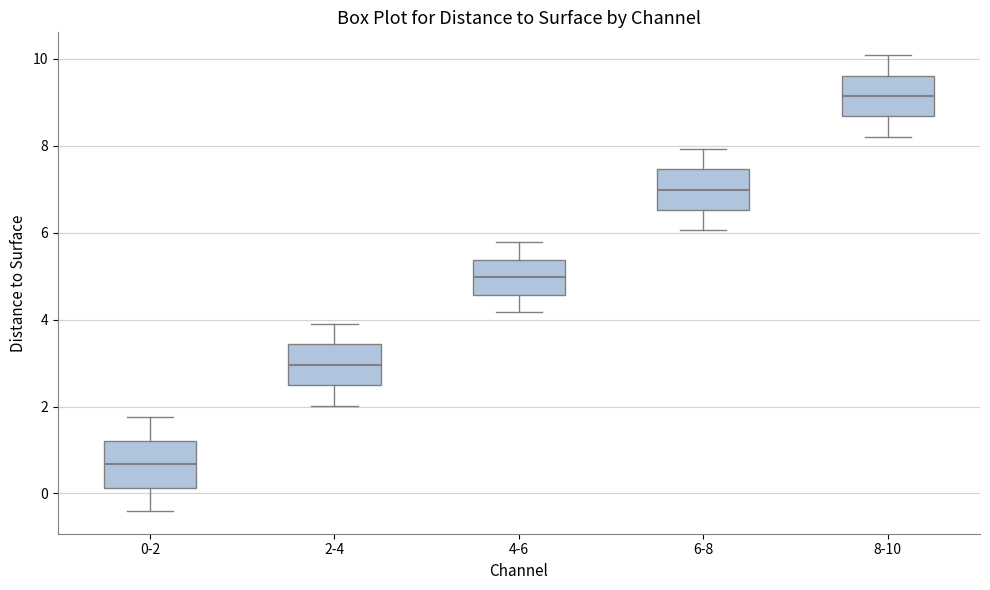

Which box's median line is the highest?

8-10